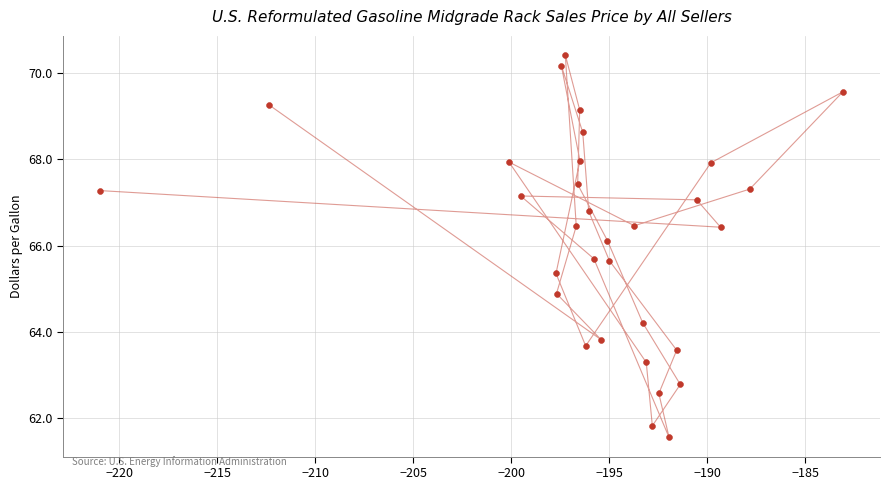

What Y value in the scatter plot is closest to 65?

64.9